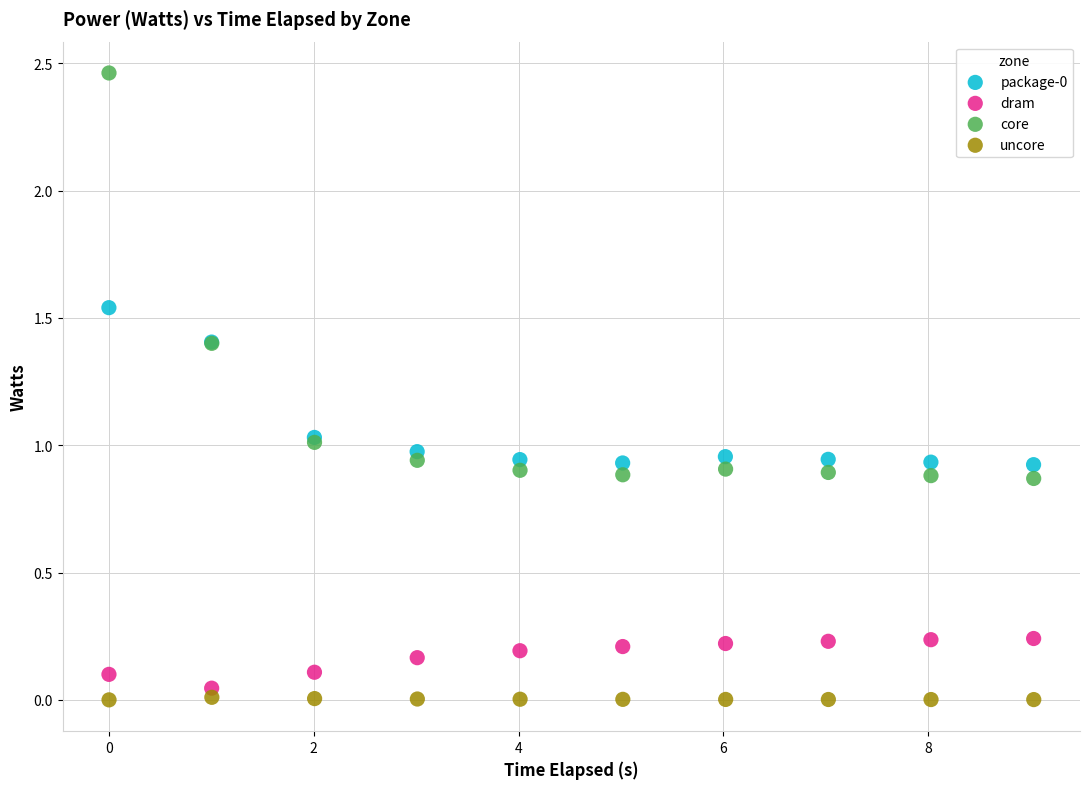

Which series reaches the maximum Y coordinate?

core